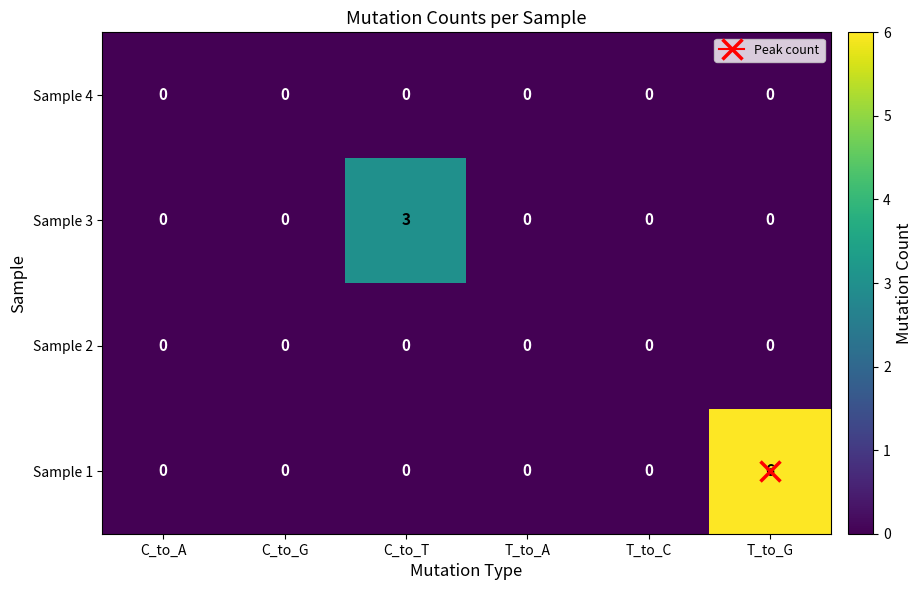

The value of Sample 4 at T_to_G is 0. True or false?

True